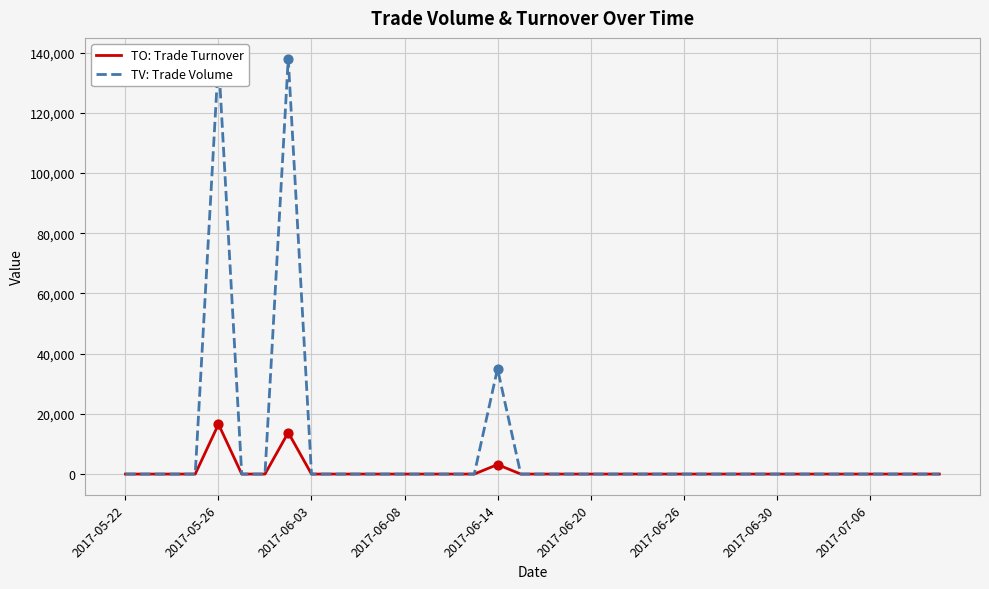

The value of TO: Trade Turnover at 2017-06-08 is 0. True or false?

True